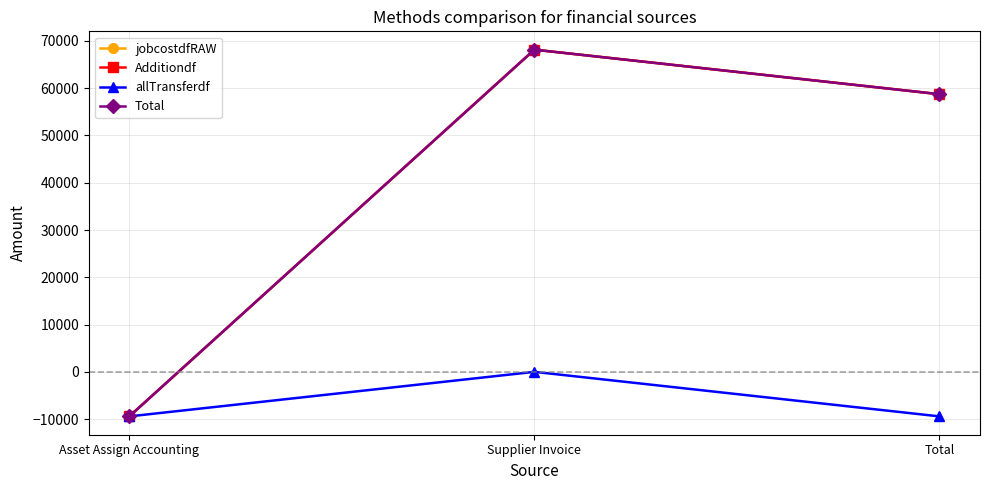

Which category has the lowest value in the jobcostdfRAW series?

Asset Assign Accounting